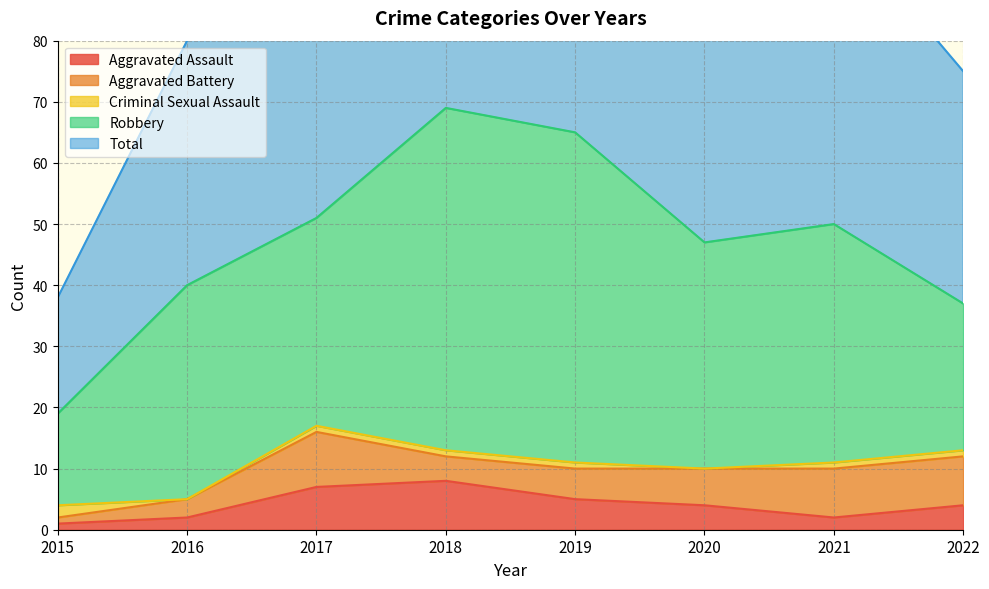

The Aggravated Assault series shows 0 at 2015. True or false?

False